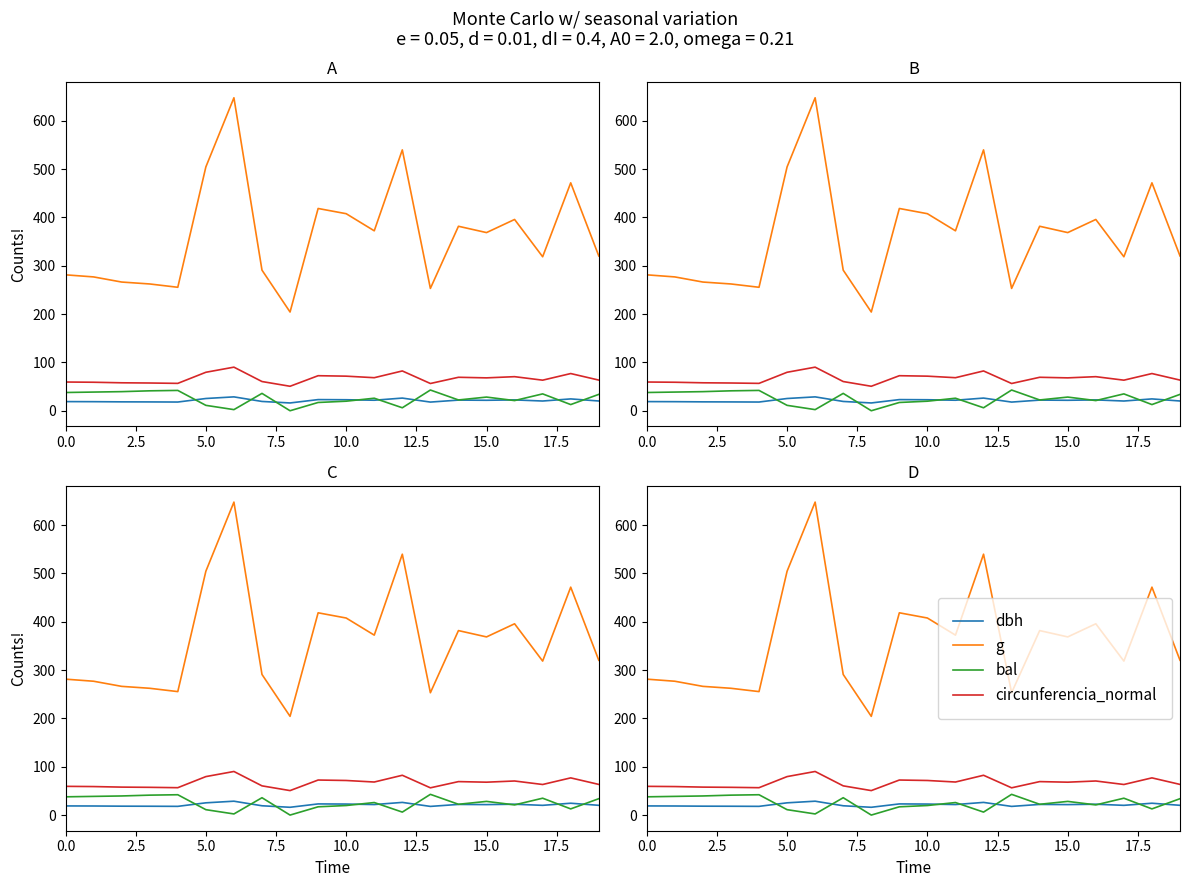

Does the chart have visible grid lines?

No